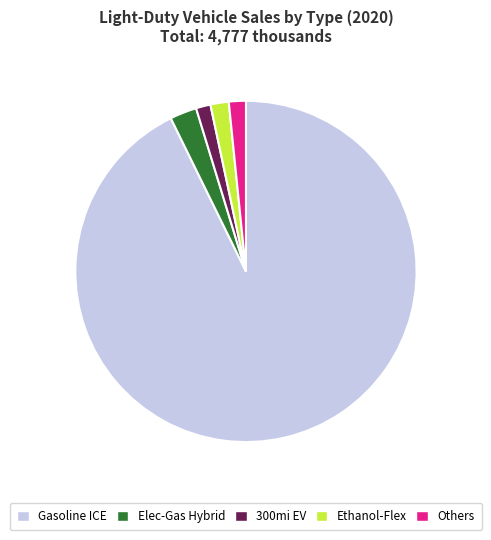

Does any single category account for the majority?

Yes